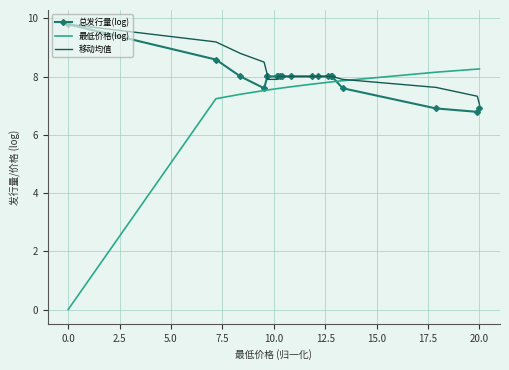

What is the value of the 移动均值 point at the 7th from the left?

7.9